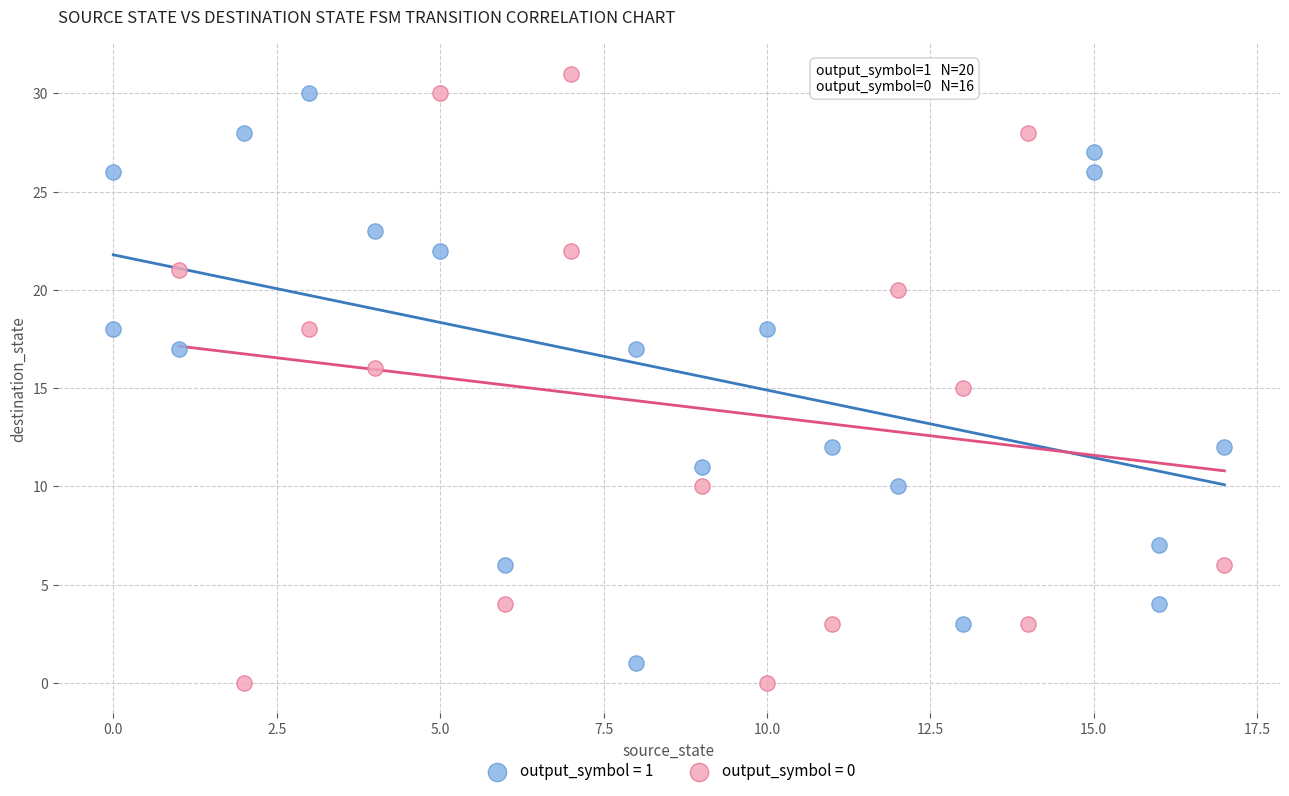

Which series has the largest Y range (max minus min)?

output_symbol = 0